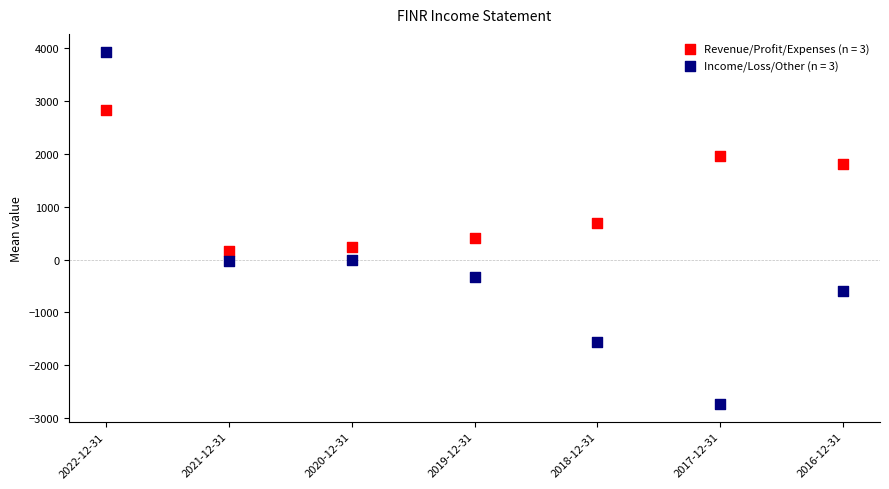

What are all the series names shown in the legend?

Revenue/Profit/Expenses (n = 3), Income/Loss/Other (n = 3)